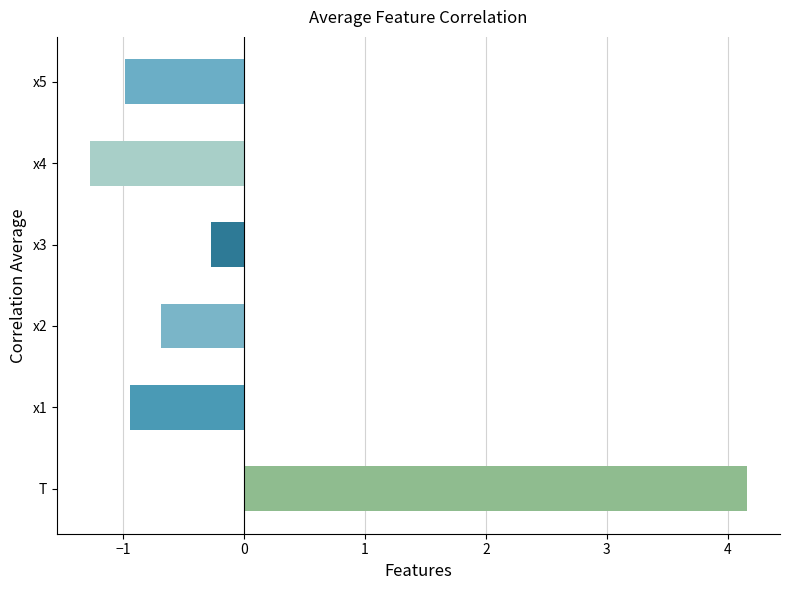

How many negative values are there?

5